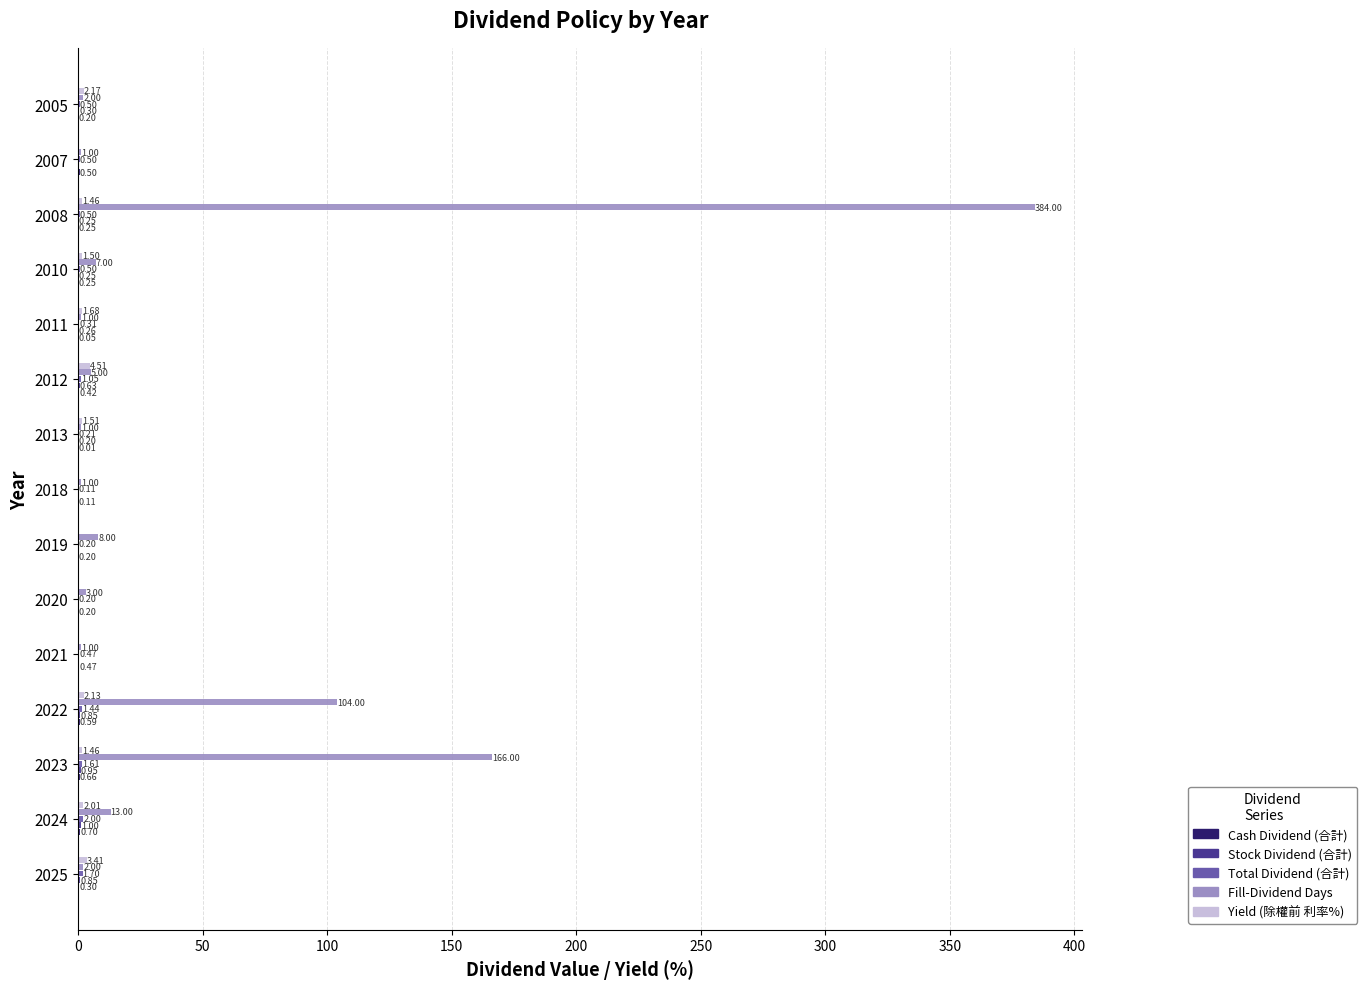

Which series has the largest total across all categories?

Fill-Dividend Days